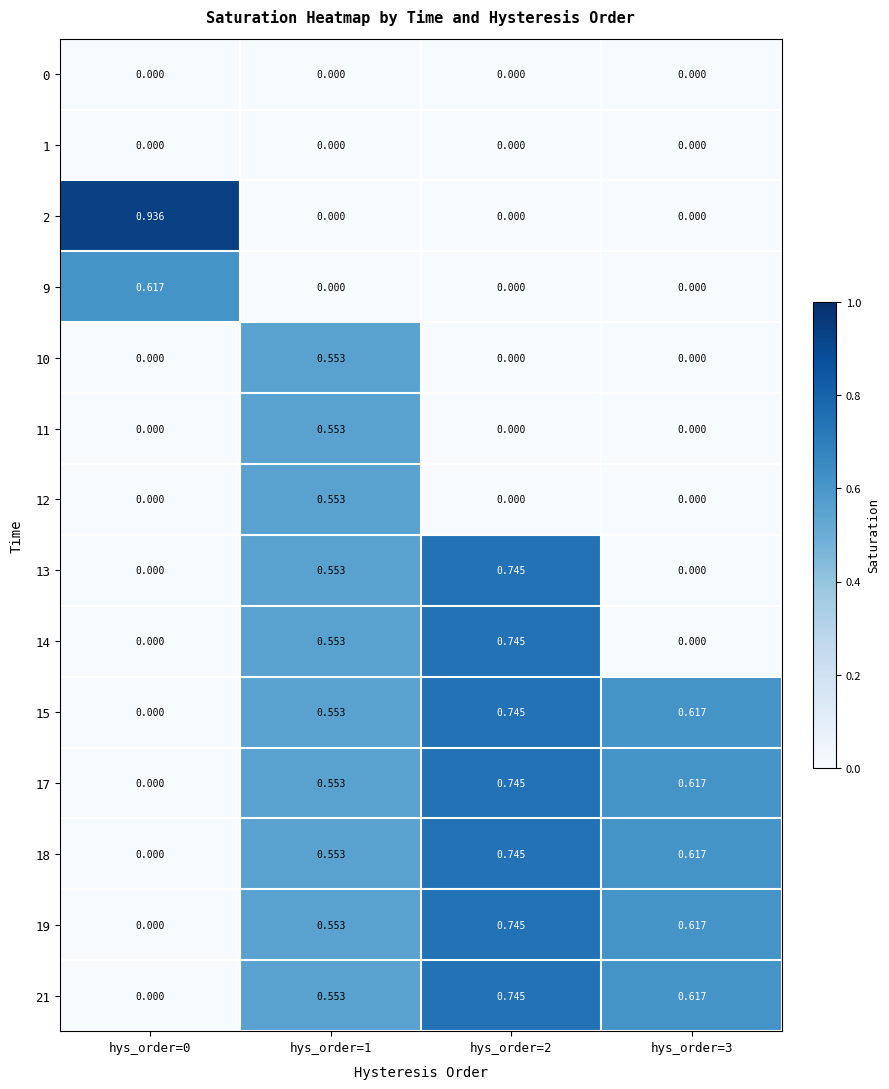

How many distinct data groups are displayed?

14